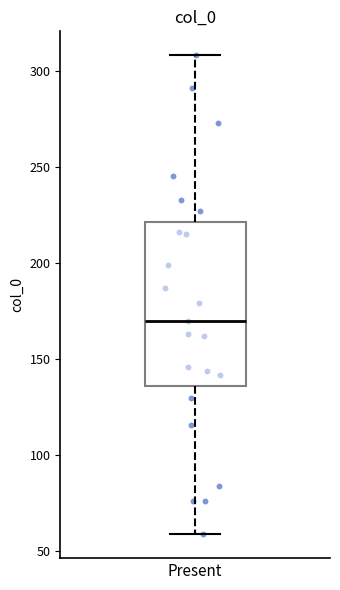

Transcribe this box plot: give where the median line is, the range the box spans, and where the two whiskers end, as read against the y-axis. The values are not printed on the chart, so give them approximately, as read against the axis.

median 170, box 135 to 220, whiskers 60 to 310